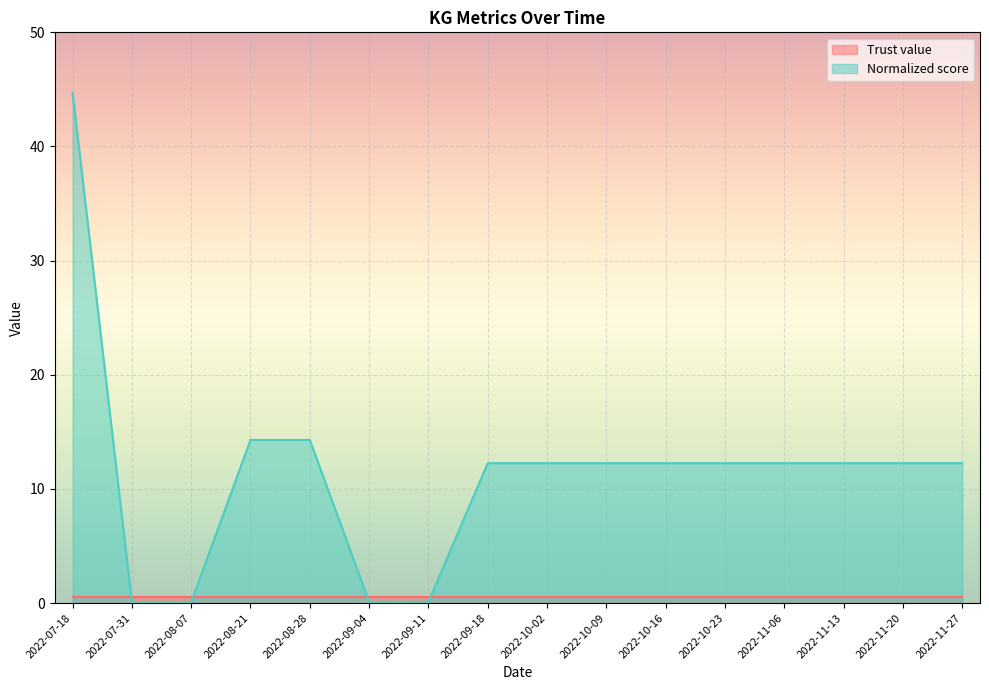

True or false: the data shows 19.2 at 2022-08-21.

False